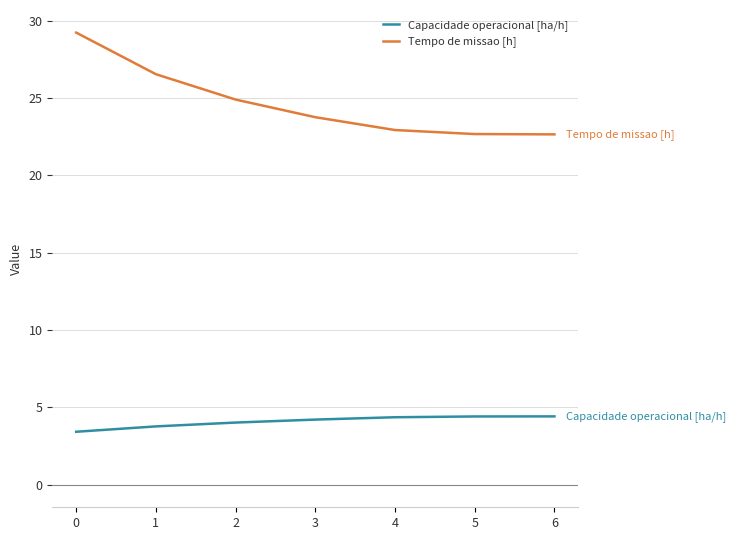

Is the value of Capacidade operacional [ha/h] at 2 greater than the value of Tempo de missao [h] at 5?

No